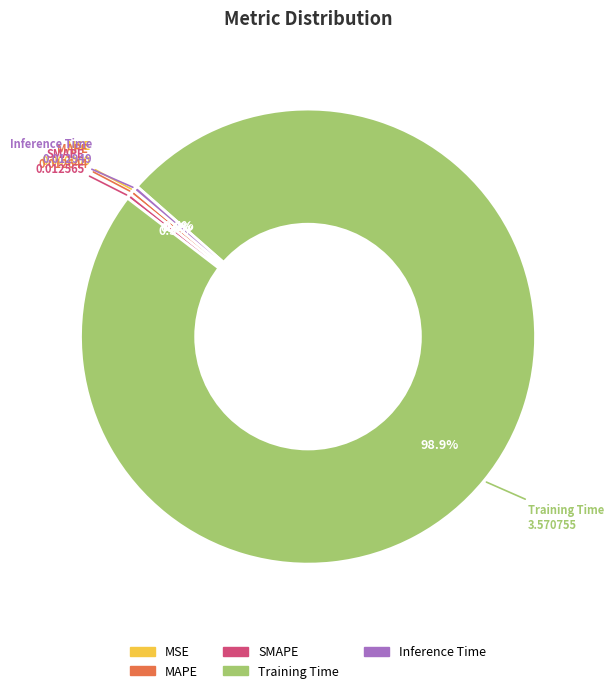

The Inference Time slice represents 0% of the pie. True or false?

True